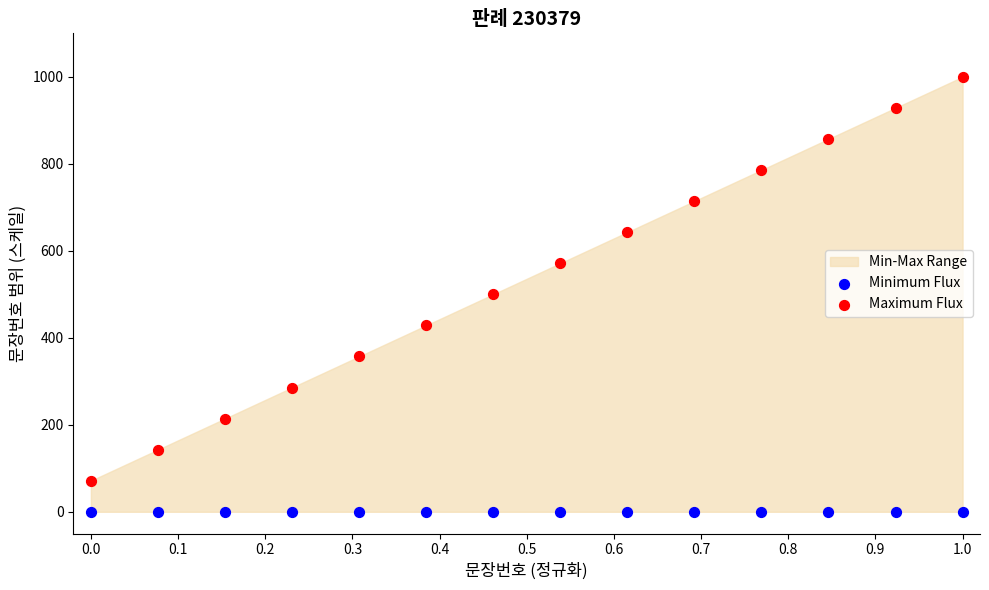

Which series contains the lowest Y value?

Minimum Flux